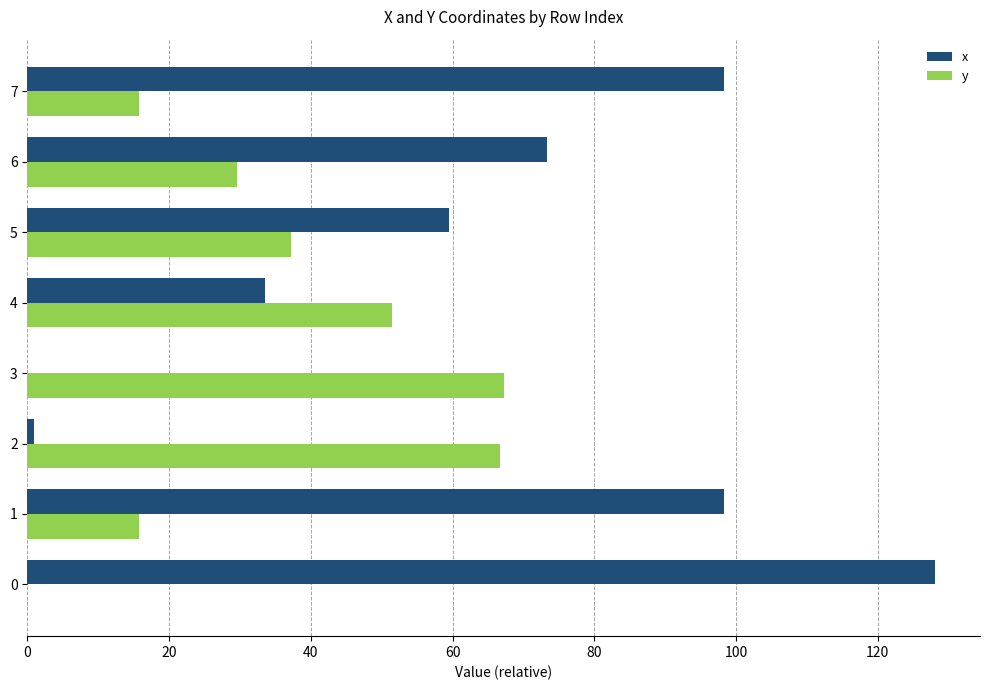

Between 0 and 1, which series saw the biggest shift?

x